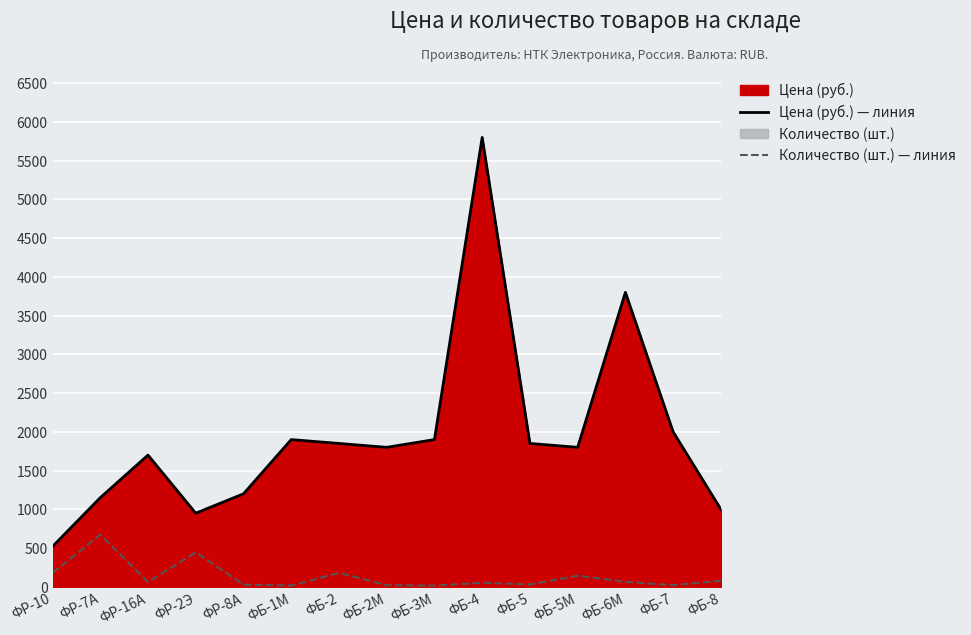

At which category is the sum across all series the highest?

ФБ-4